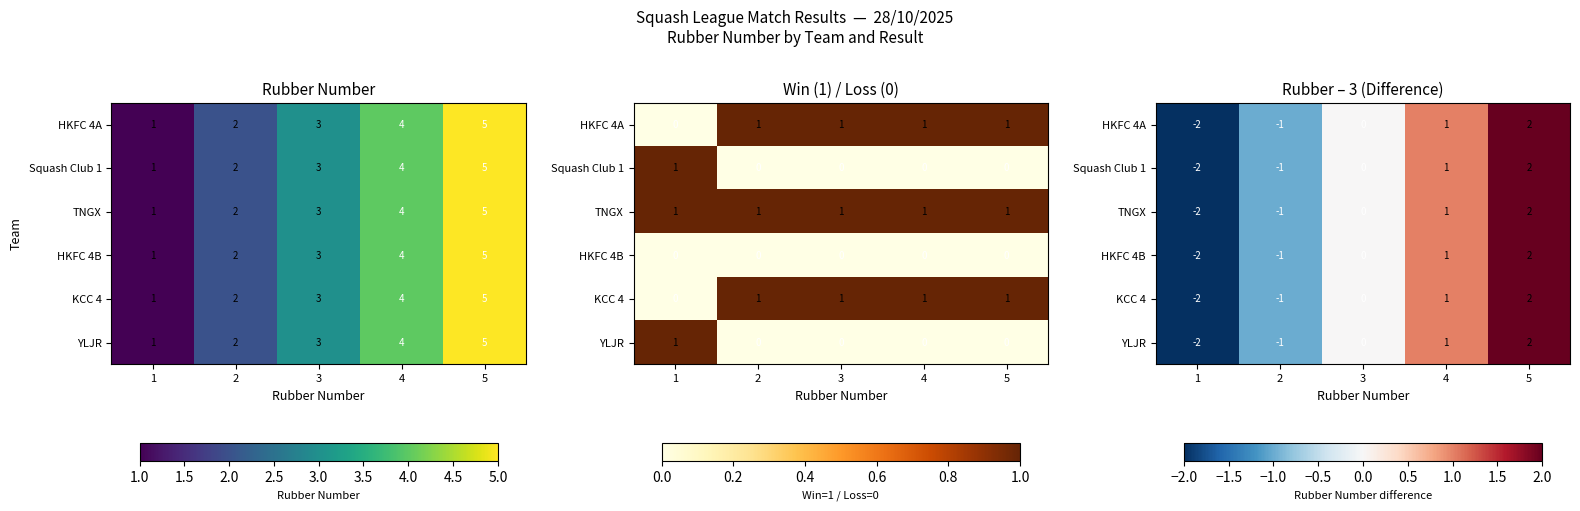

What is the difference between the YLJR values at 2 and 4?

2